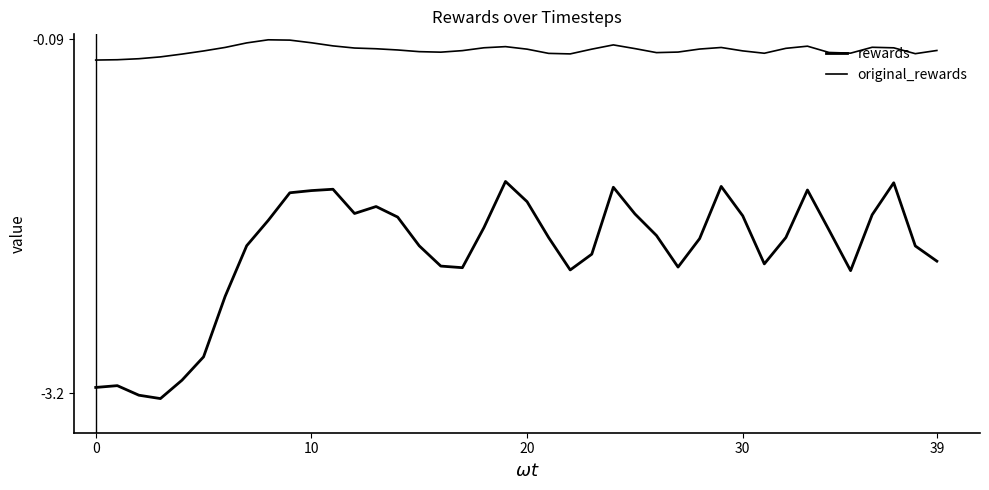

What is the label of the 35th point from the right?

5